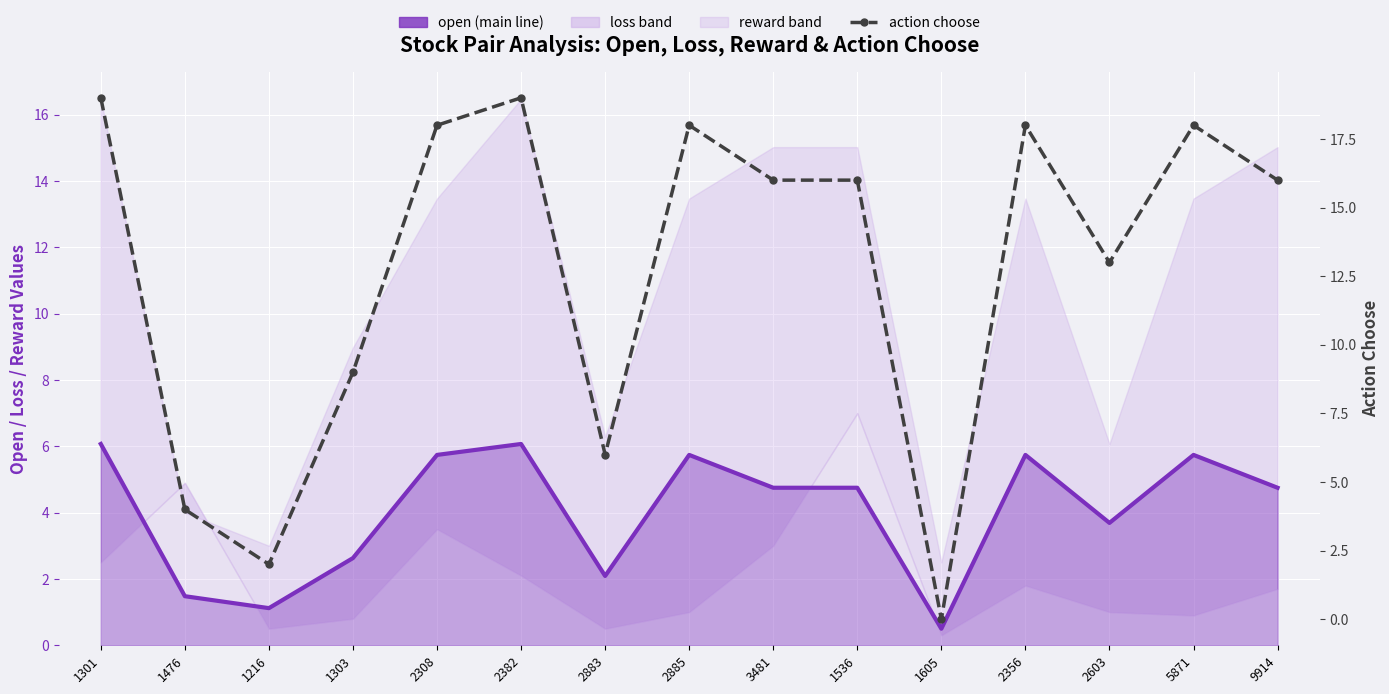

How many interior local valleys does the open (main line) series have?

4